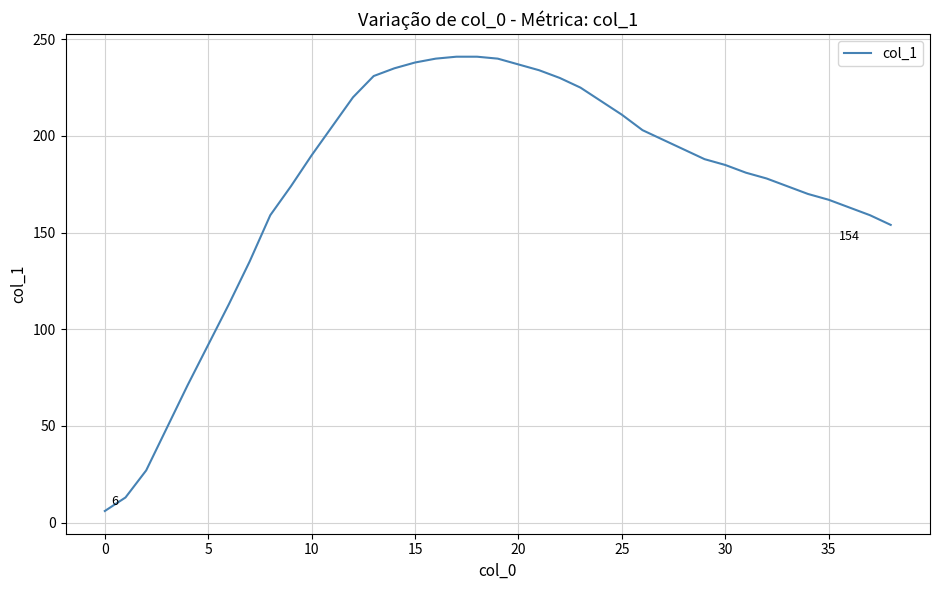

What is the greatest value displayed?

241